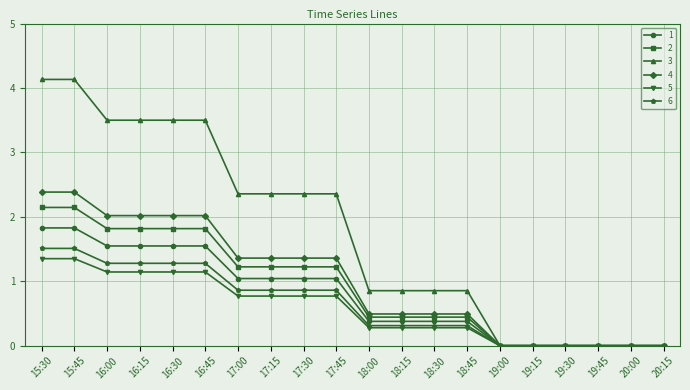

At how many categories does at least one series exceed 3?

6